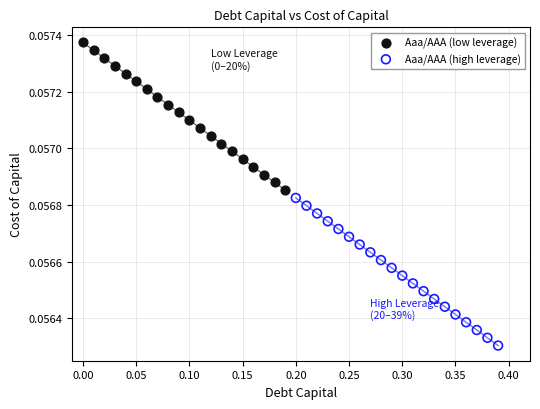

Which series reaches the maximum Y coordinate?

Aaa/AAA (low leverage)